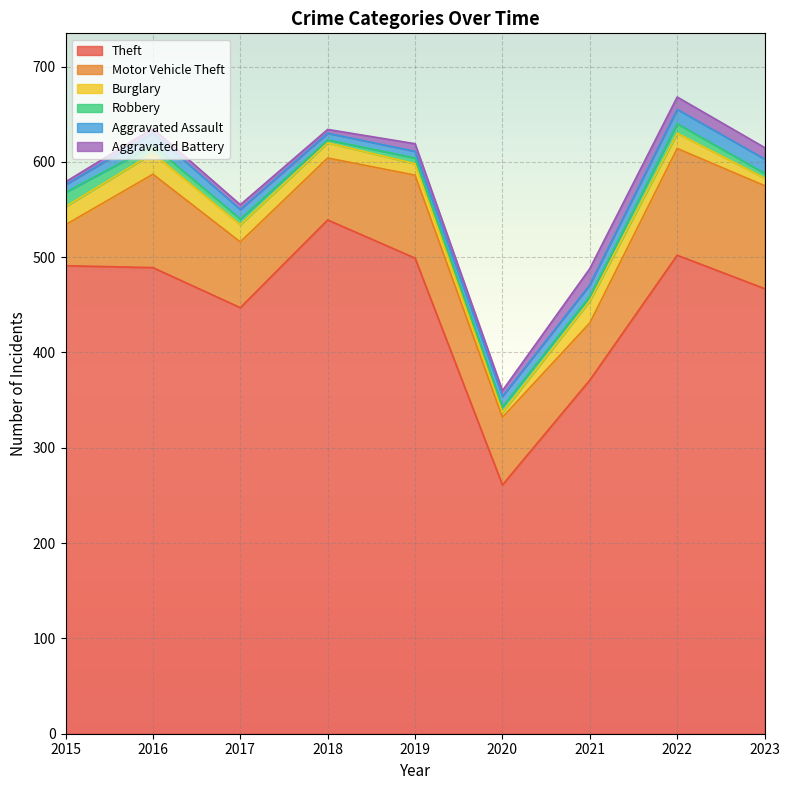

Reading left to right, what are all the values shown in this chart?

Theft: 491	489	447	539	499	261	371	502	467
Motor Vehicle Theft: 43	98	69	65	87	71	60	112	108
Burglary: 19	22	18	16	12	5	23	16	8
Robbery: 15	8	6	3	6	6	5	10	5
Aggravated Assault: 8	13	10	7	7	11	12	15	15
Aggravated Battery: 3	5	5	4	8	6	17	13	12